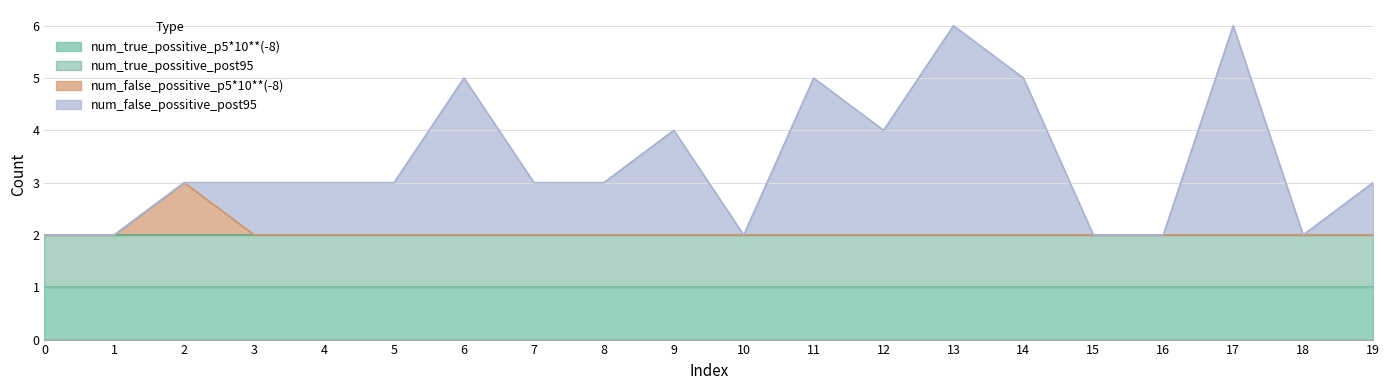

Does the chart have visible grid lines?

Yes